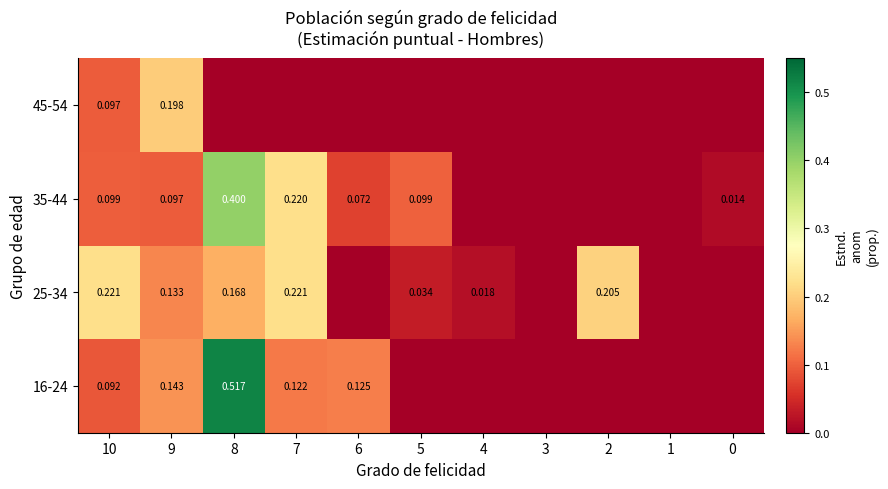

Is the value of 16-24 at 1 greater than the value of 35-44 at 6?

No